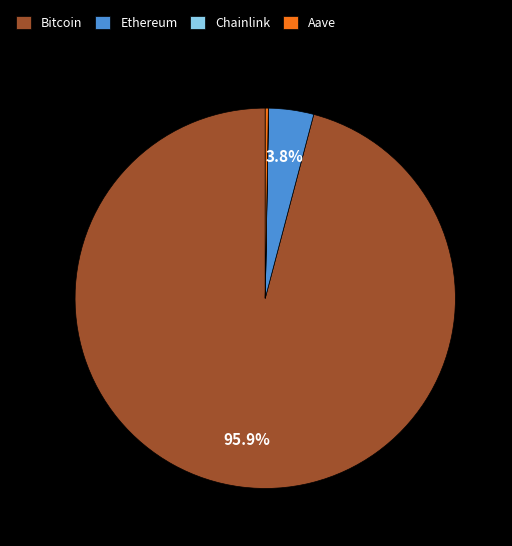

Is there any slice that represents more than half of the pie?

Yes